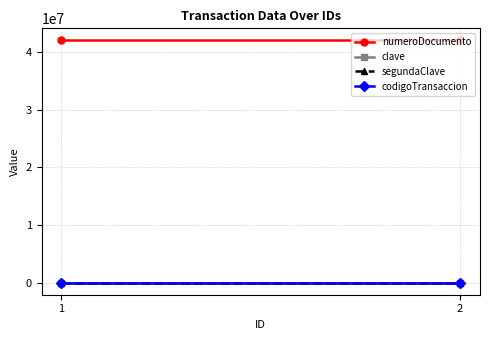

Reading right to left, list all the values displayed in this chart.

numeroDocumento: 42003843	42003843
clave: 1234	1234
segundaClave: 4321	4321
codigoTransaccion: 369	369